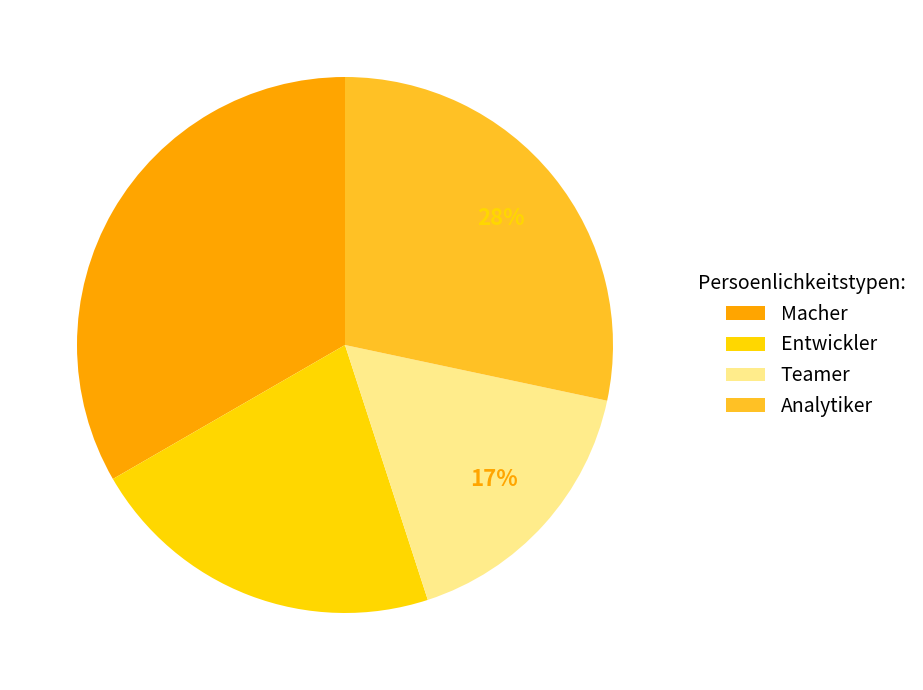

To the nearest percent, what percentage of the pie is Entwickler?

22%